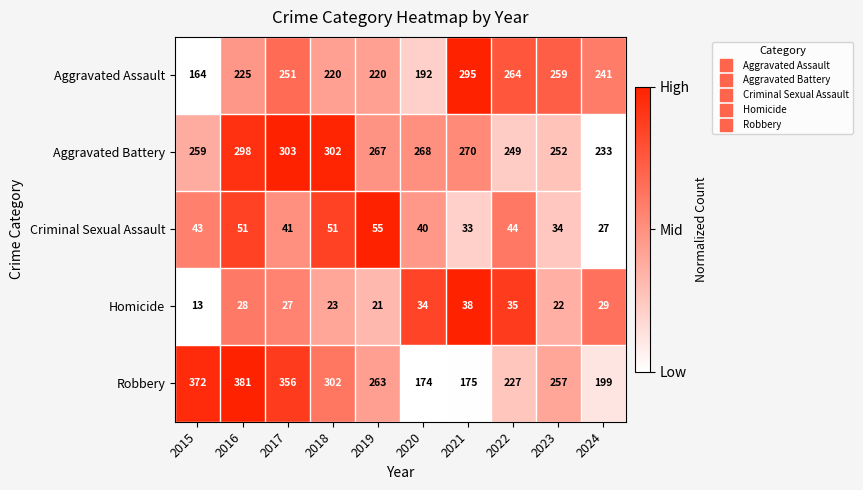

What is the difference between the second highest and second lowest values in the Aggravated Battery series?

53